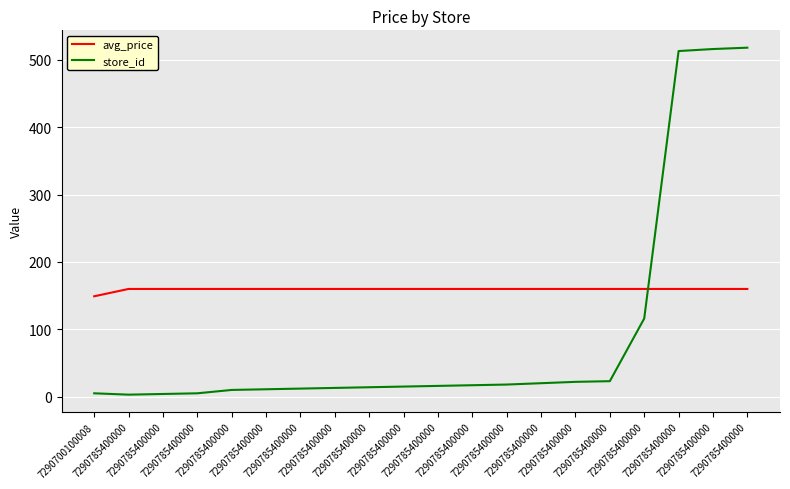

What is the average value of the avg_price series?

159.4